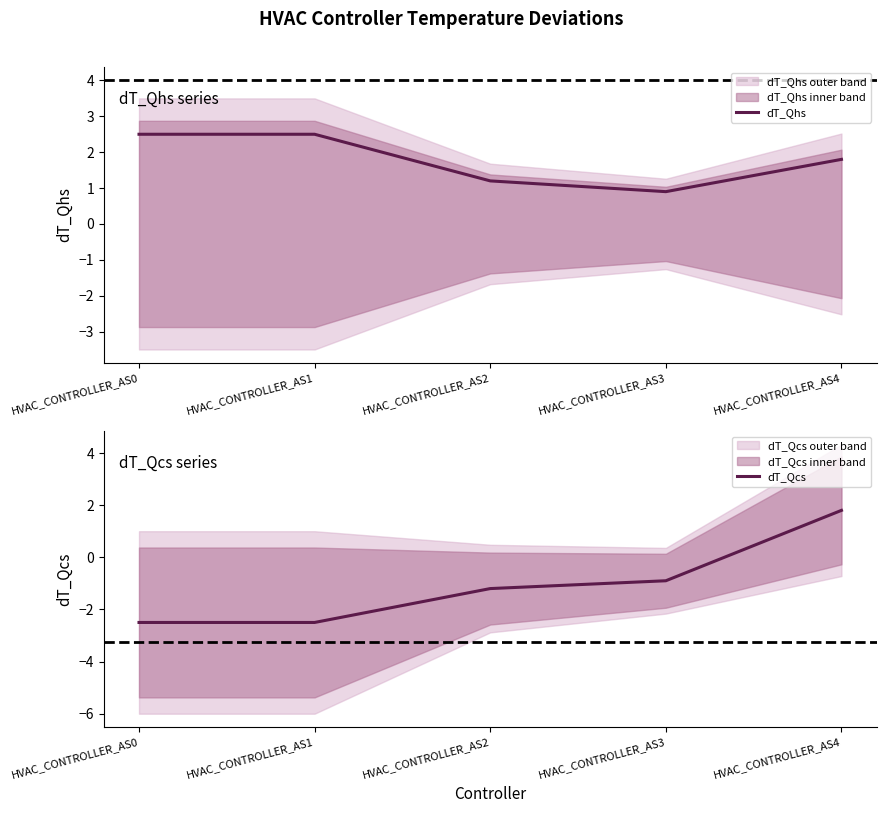

Which label corresponds to the largest value in the chart?

HVAC_CONTROLLER_AS0